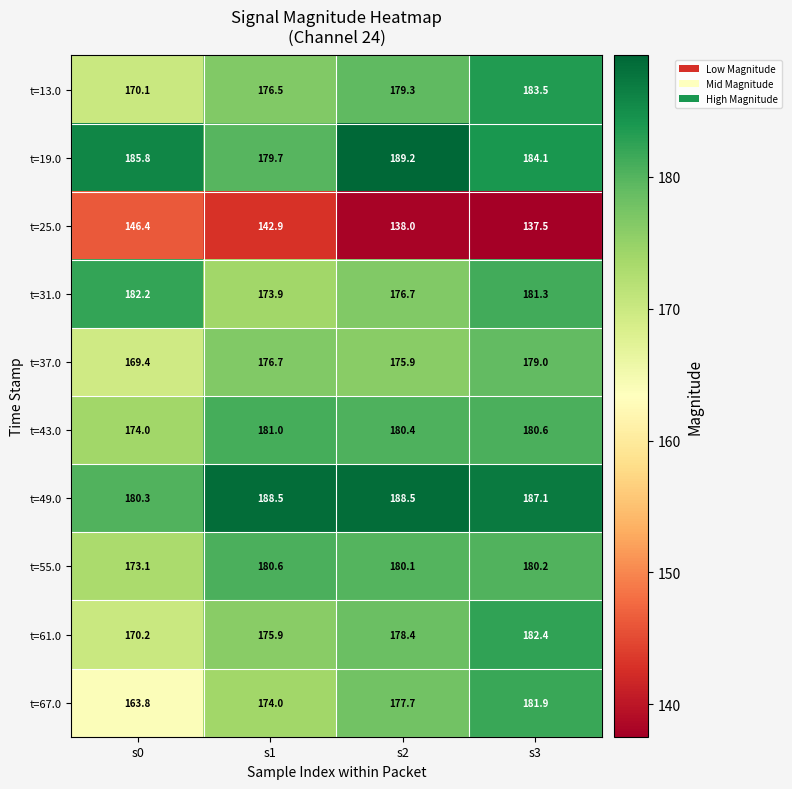

The t=67.0 series shows 37.7 at s3. True or false?

False